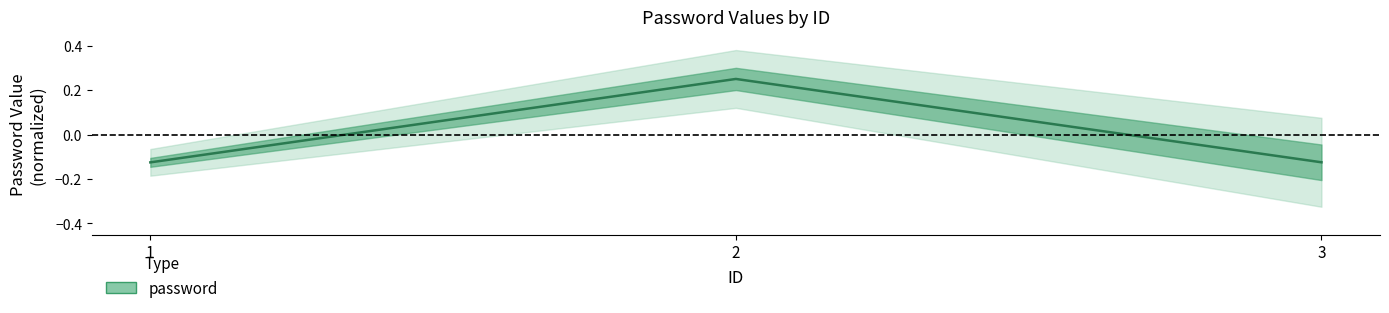

At which label does the data first exceed 0?

2